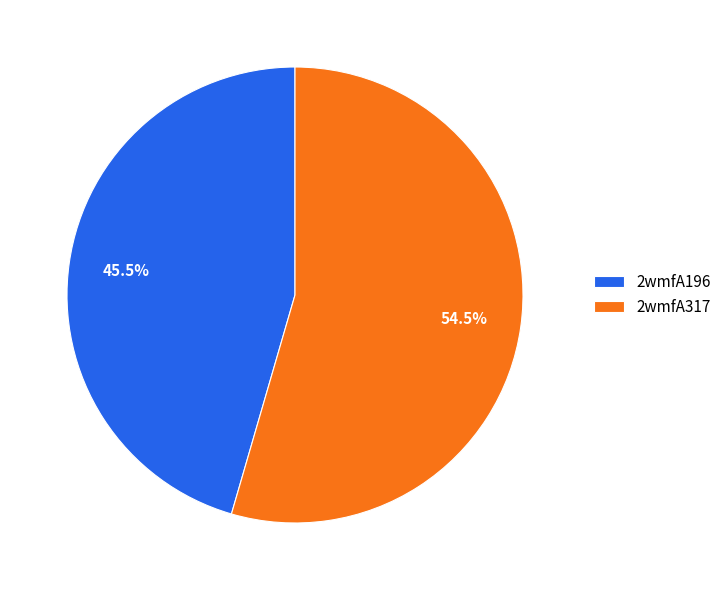

How many segments does this pie chart have?

2